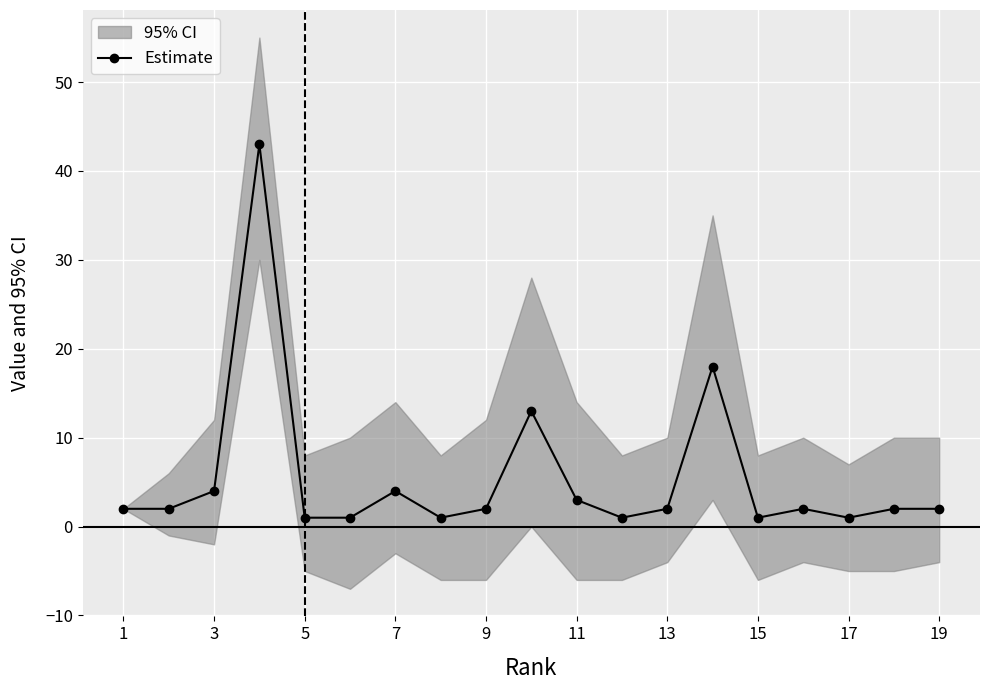

What is the maximum value for Estimate?

43